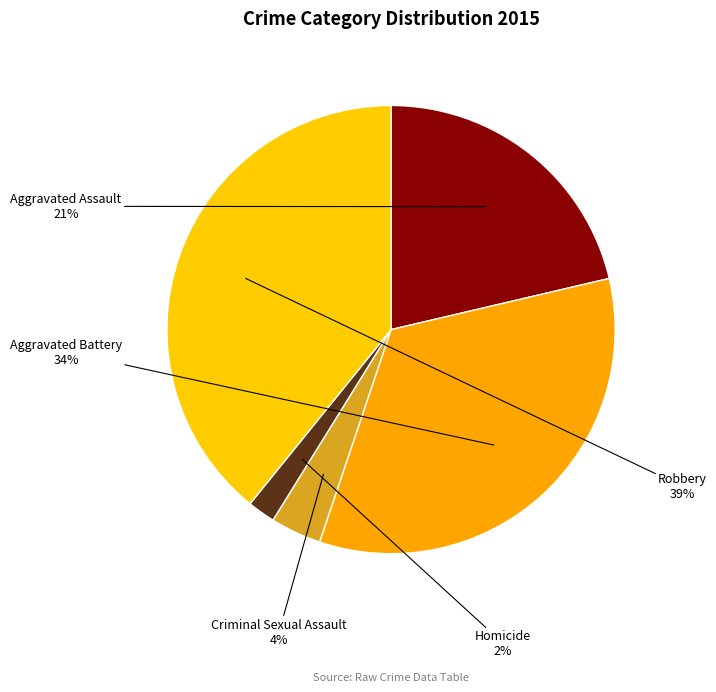

How many segments does this pie chart have?

5